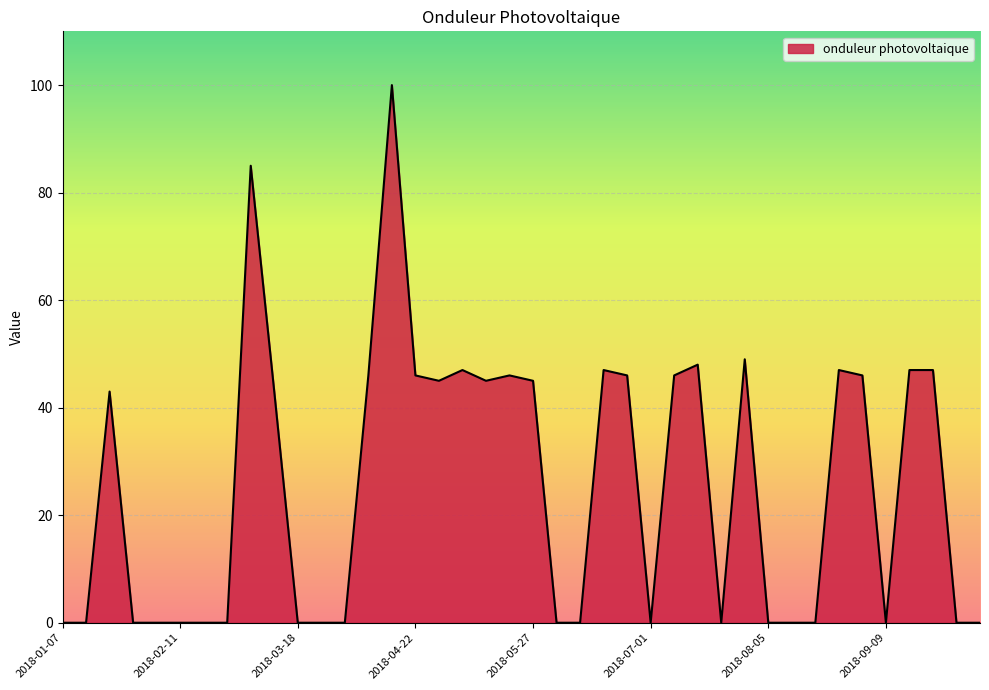

What is the maximum value shown in the chart?

100